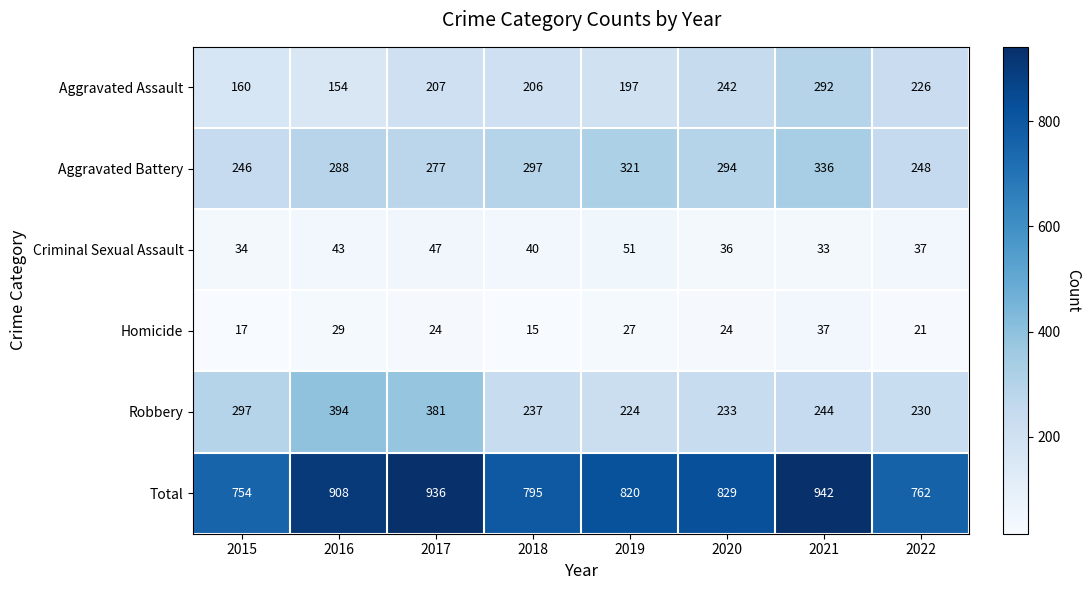

At which category does the chart reach its peak across all series?

2021